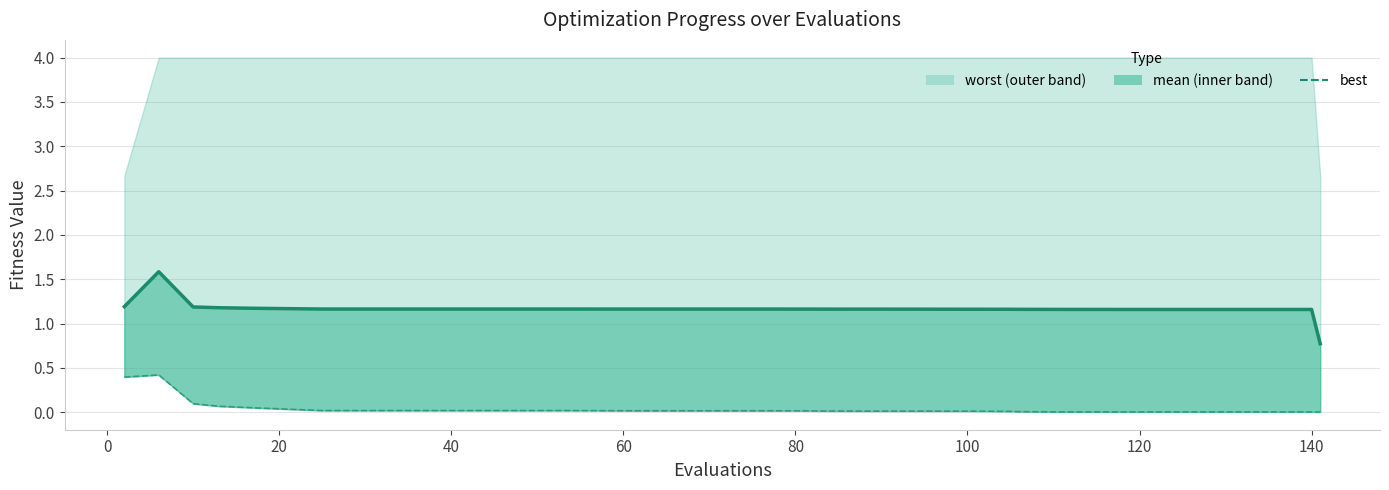

How many lines are shown in the chart?

2